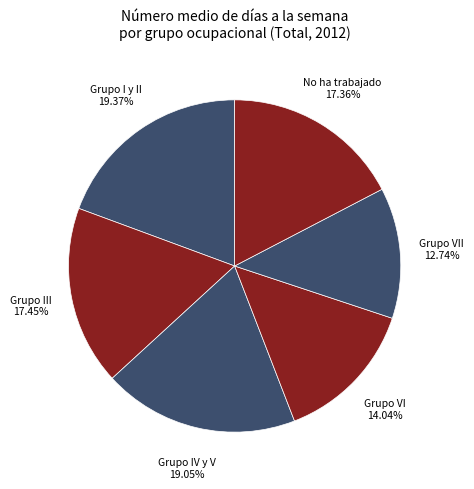

What percentage do Grupo IV y V and Grupo I y II together represent?

38.4%